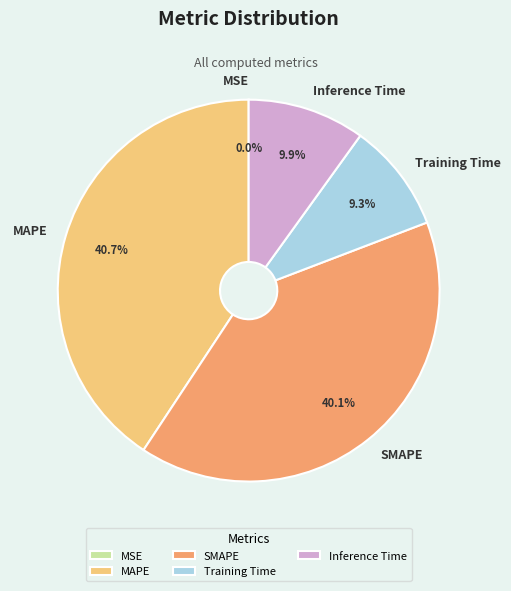

Does any single category account for the majority?

No